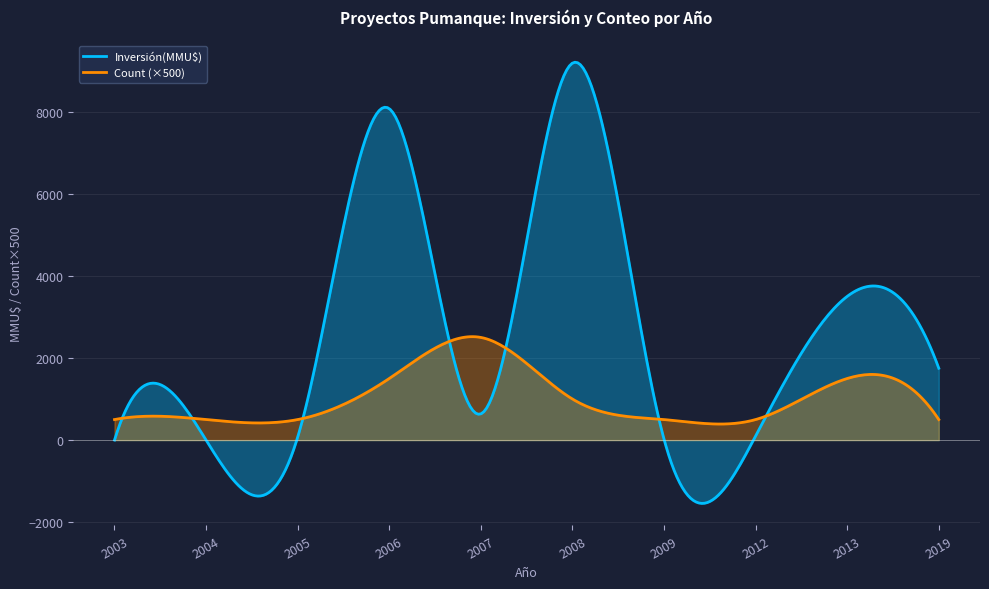

What is the sum of the Inversión(MMU$) values at 2013 and 2004?

3500